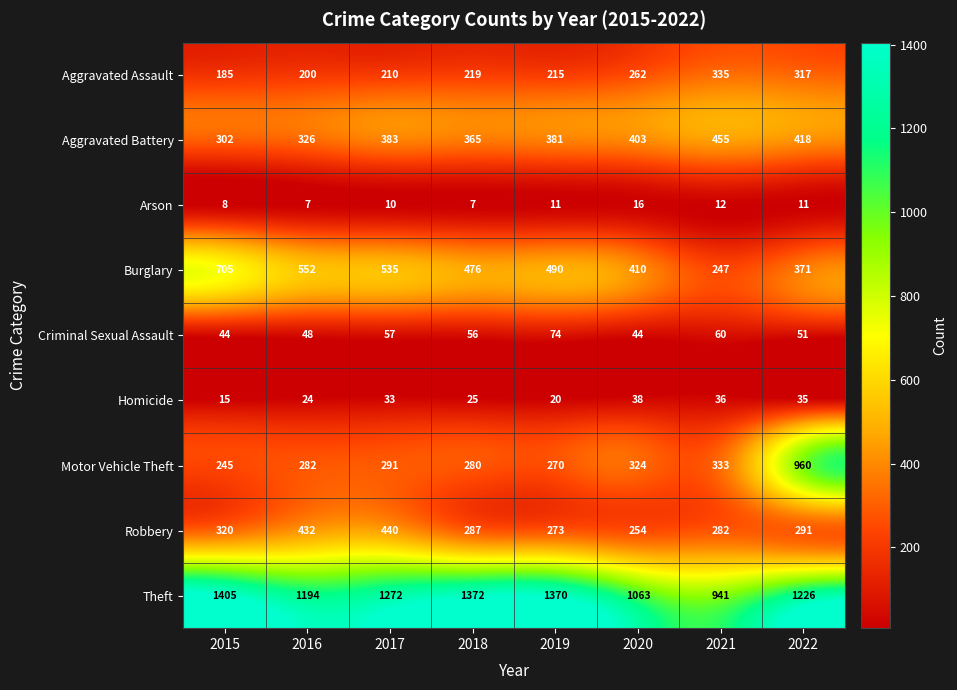

Rank the series by their maximum value, from lowest to highest.

Arson, Homicide, Criminal Sexual Assault, Aggravated Assault, Robbery, Aggravated Battery, Burglary, Motor Vehicle Theft, Theft